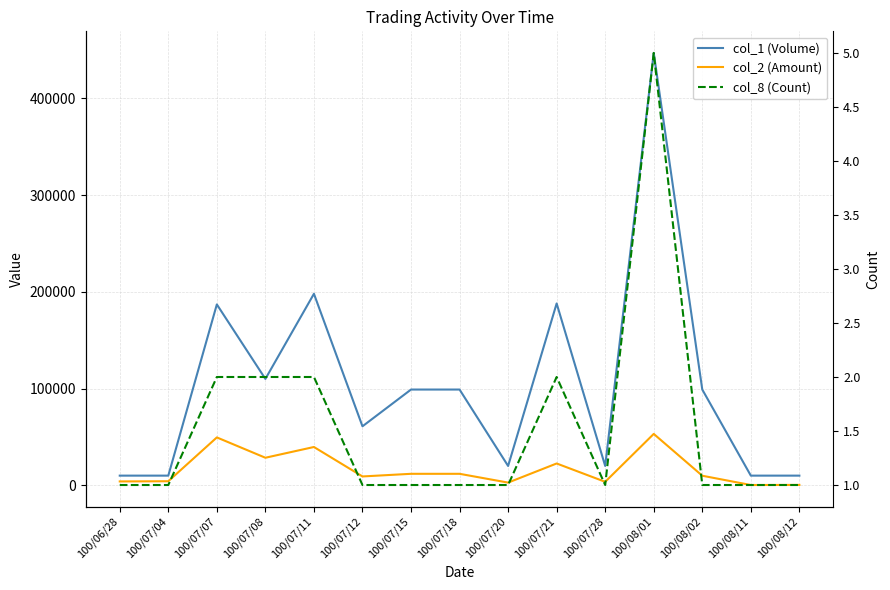

The value of col_8 (Count) at 100/07/07 is 1. True or false?

False